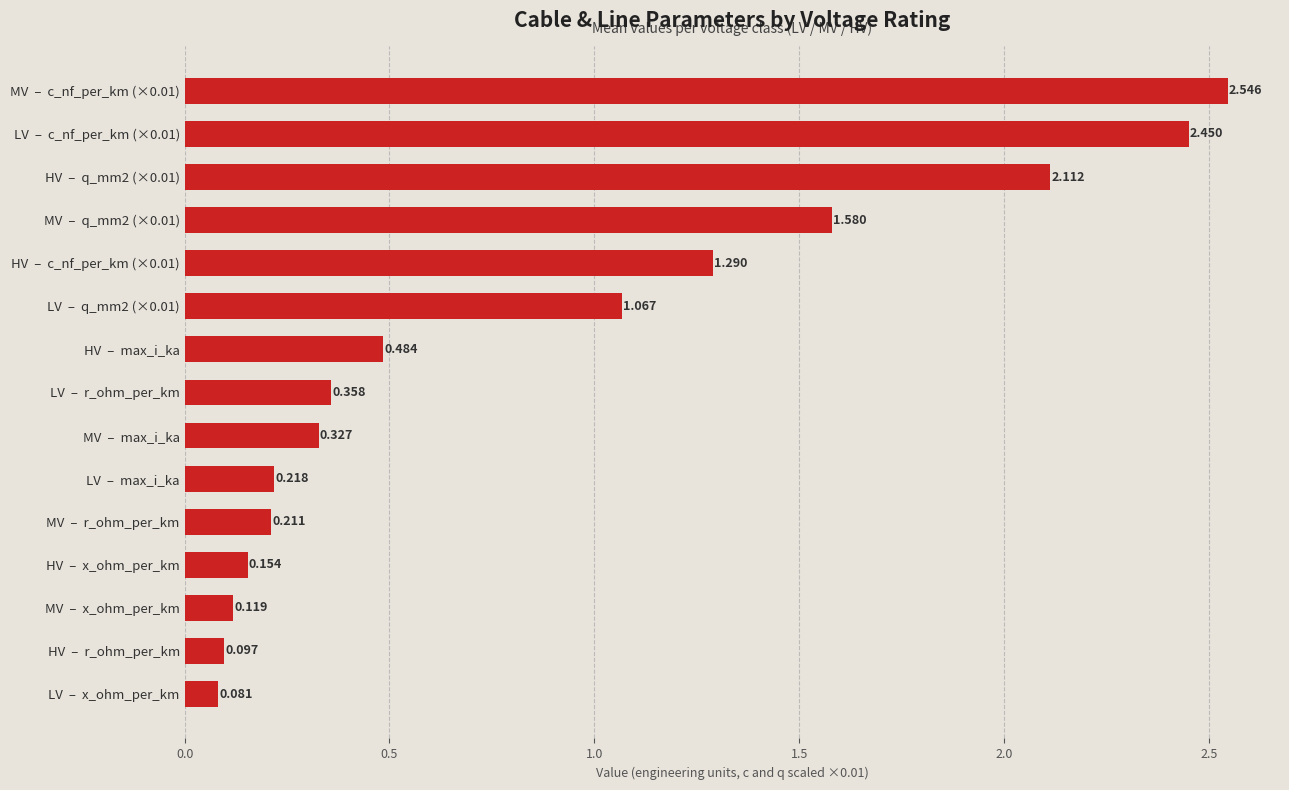

At which category does the chart reach its minimum across all series?

LV  –  x_ohm_per_km